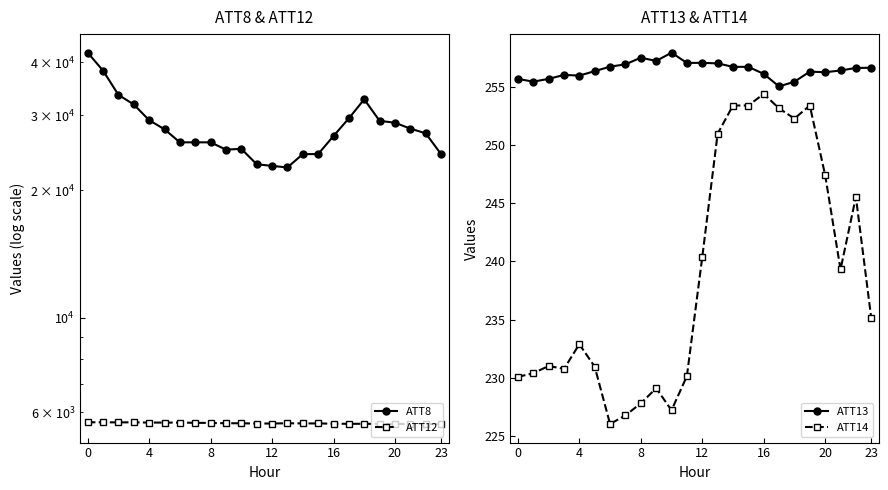

Which series has the widest spread of values?

ATT8